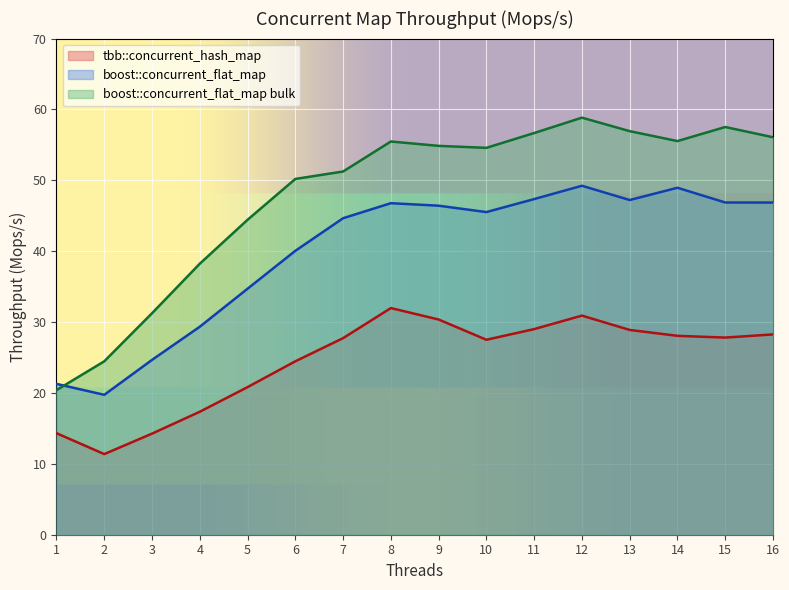

What is the difference between the maximum and minimum values in the tbb::concurrent_hash_map series?

20.6